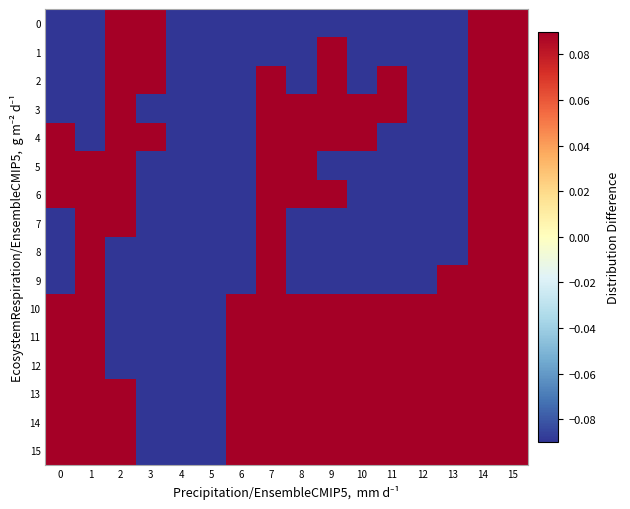

Reading left to right, extract all data points from this chart.

0: 0=-0.5	1=-0.5	2=0.5	3=0.5	4=-0.5	5=-0.5	6=-0.5	7=-0.5	8=-0.5	9=-0.5	10=-0.5	11=-0.5	12=-0.5	13=-0.5	14=0.5	15=0.5
1: 0=-0.5	1=-0.5	2=0.5	3=0.5	4=-0.5	5=-0.5	6=-0.5	7=-0.5	8=-0.5	9=0.5	10=-0.5	11=-0.5	12=-0.5	13=-0.5	14=0.5	15=0.5
2: 0=-0.5	1=-0.5	2=0.5	3=0.5	4=-0.5	5=-0.5	6=-0.5	7=0.5	8=-0.5	9=0.5	10=-0.5	11=0.5	12=-0.5	13=-0.5	14=0.5	15=0.5
3: 0=-0.5	1=-0.5	2=0.5	3=-0.5	4=-0.5	5=-0.5	6=-0.5	7=0.5	8=0.5	9=0.5	10=0.5	11=0.5	12=-0.5	13=-0.5	14=0.5	15=0.5
4: 0=0.5	1=-0.5	2=0.5	3=0.5	4=-0.5	5=-0.5	6=-0.5	7=0.5	8=0.5	9=0.5	10=0.5	11=-0.5	12=-0.5	13=-0.5	14=0.5	15=0.5
5: 0=0.5	1=0.5	2=0.5	3=-0.5	4=-0.5	5=-0.5	6=-0.5	7=0.5	8=0.5	9=-0.5	10=-0.5	11=-0.5	12=-0.5	13=-0.5	14=0.5	15=0.5
6: 0=0.5	1=0.5	2=0.5	3=-0.5	4=-0.5	5=-0.5	6=-0.5	7=0.5	8=0.5	9=0.5	10=-0.5	11=-0.5	12=-0.5	13=-0.5	14=0.5	15=0.5
7: 0=-0.5	1=0.5	2=0.5	3=-0.5	4=-0.5	5=-0.5	6=-0.5	7=0.5	8=-0.5	9=-0.5	10=-0.5	11=-0.5	12=-0.5	13=-0.5	14=0.5	15=0.5
8: 0=-0.5	1=0.5	2=-0.5	3=-0.5	4=-0.5	5=-0.5	6=-0.5	7=0.5	8=-0.5	9=-0.5	10=-0.5	11=-0.5	12=-0.5	13=-0.5	14=0.5	15=0.5
9: 0=-0.5	1=0.5	2=-0.5	3=-0.5	4=-0.5	5=-0.5	6=-0.5	7=0.5	8=-0.5	9=-0.5	10=-0.5	11=-0.5	12=-0.5	13=0.5	14=0.5	15=0.5
10: 0=0.5	1=0.5	2=-0.5	3=-0.5	4=-0.5	5=-0.5	6=0.5	7=0.5	8=0.5	9=0.5	10=0.5	11=0.5	12=0.5	13=0.5	14=0.5	15=0.5
11: 0=0.5	1=0.5	2=-0.5	3=-0.5	4=-0.5	5=-0.5	6=0.5	7=0.5	8=0.5	9=0.5	10=0.5	11=0.5	12=0.5	13=0.5	14=0.5	15=0.5
12: 0=0.5	1=0.5	2=-0.5	3=-0.5	4=-0.5	5=-0.5	6=0.5	7=0.5	8=0.5	9=0.5	10=0.5	11=0.5	12=0.5	13=0.5	14=0.5	15=0.5
13: 0=0.5	1=0.5	2=0.5	3=-0.5	4=-0.5	5=-0.5	6=0.5	7=0.5	8=0.5	9=0.5	10=0.5	11=0.5	12=0.5	13=0.5	14=0.5	15=0.5
14: 0=0.5	1=0.5	2=0.5	3=-0.5	4=-0.5	5=-0.5	6=0.5	7=0.5	8=0.5	9=0.5	10=0.5	11=0.5	12=0.5	13=0.5	14=0.5	15=0.5
15: 0=0.5	1=0.5	2=0.5	3=-0.5	4=-0.5	5=-0.5	6=0.5	7=0.5	8=0.5	9=0.5	10=0.5	11=0.5	12=0.5	13=0.5	14=0.5	15=0.5